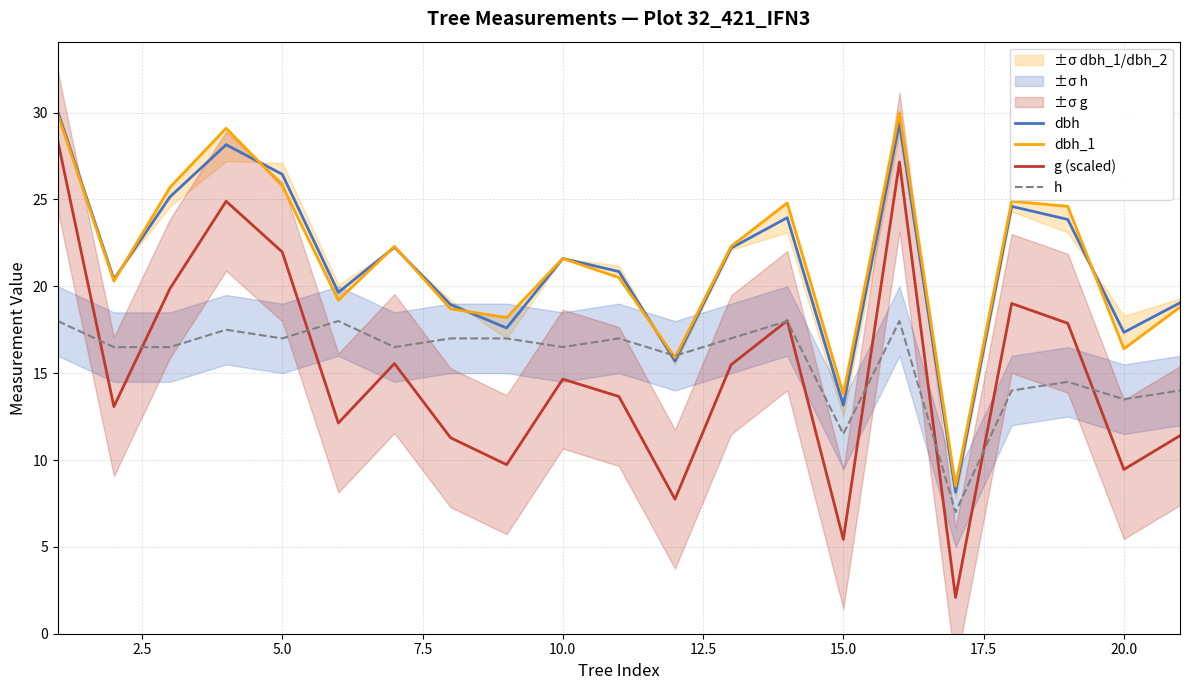

What is the minimum value for g (scaled)?

2.1